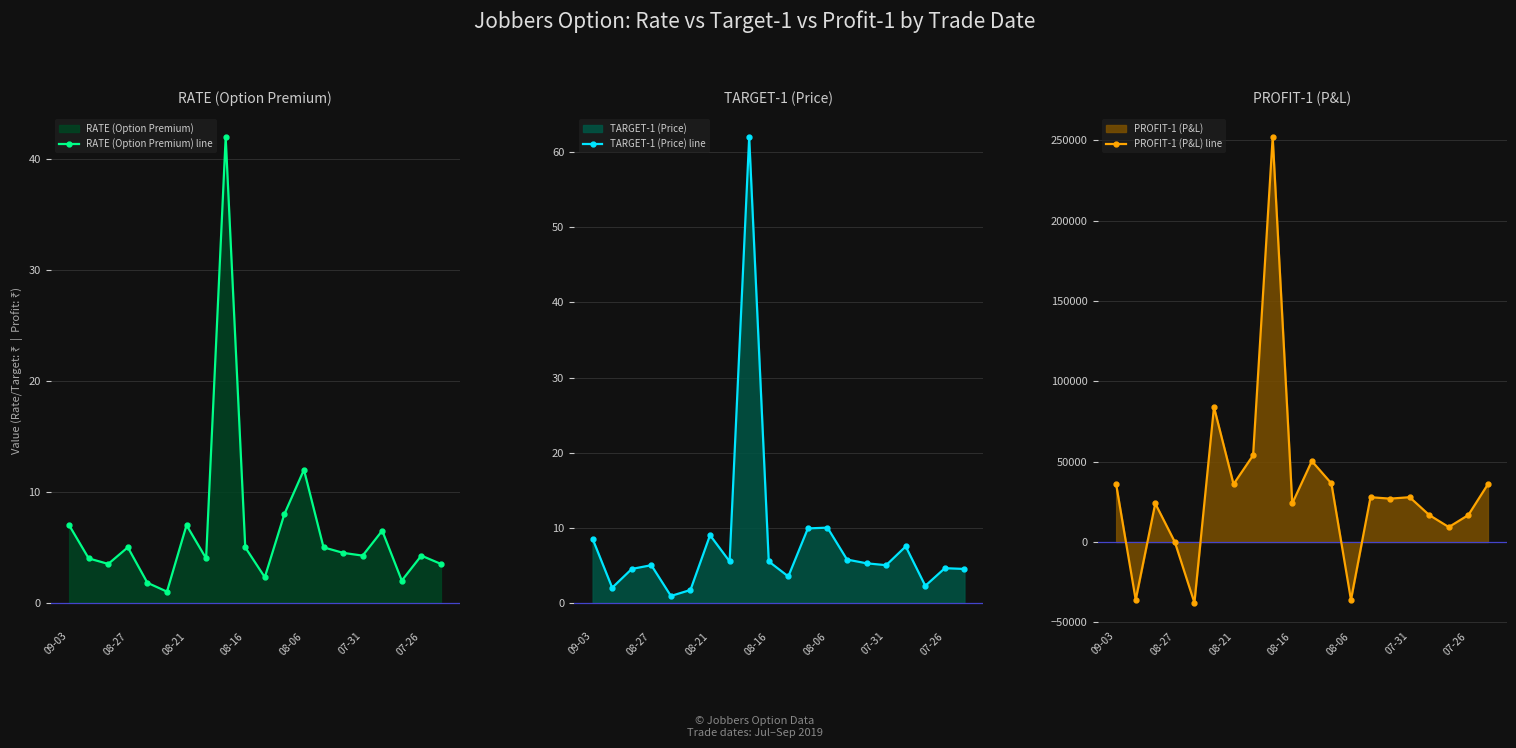

Does the chart have visible grid lines?

Yes